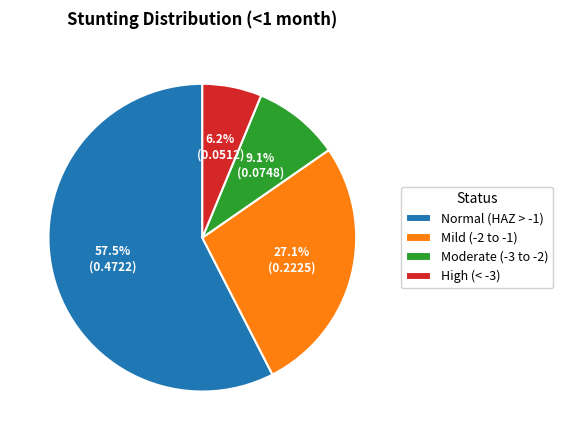

How many segments does this pie chart have?

4